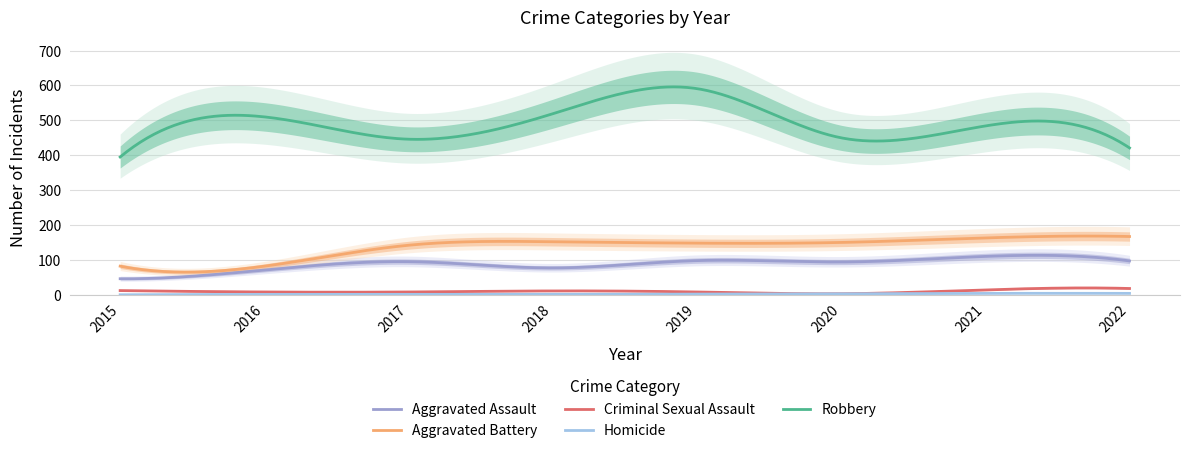

Rank the series at 2020 from lowest to highest value.

Criminal Sexual Assault, Homicide, Aggravated Assault, Aggravated Battery, Robbery